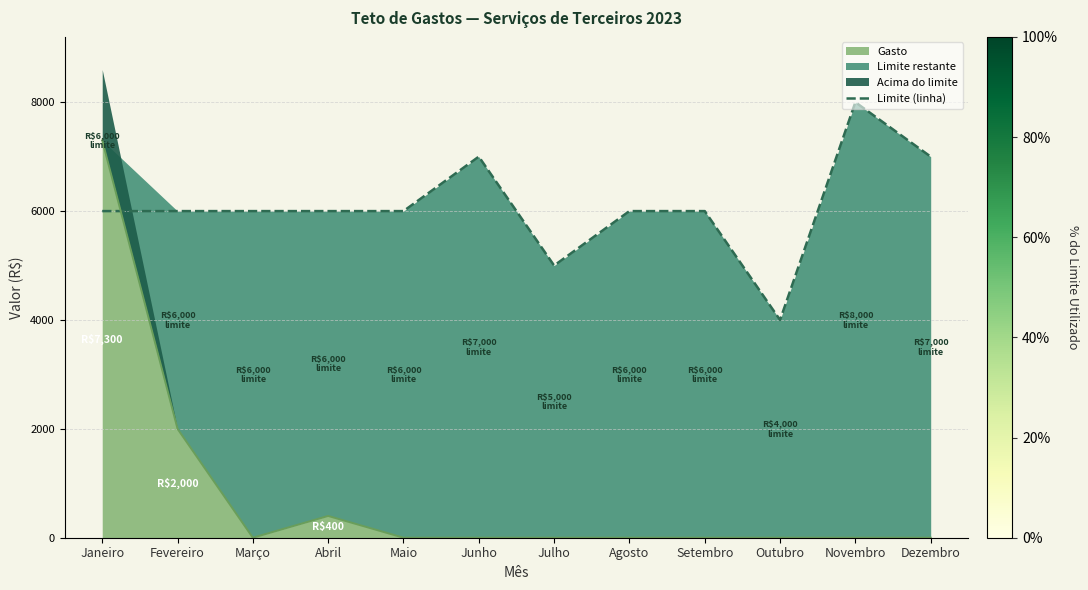

What is the change in value from Setembro to Dezembro?

+1000